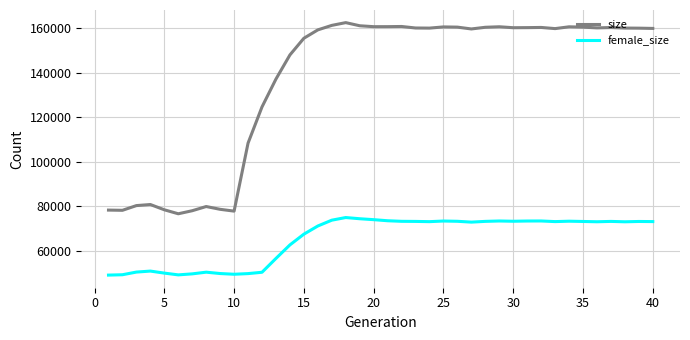

Which series has the largest total across all categories?

size